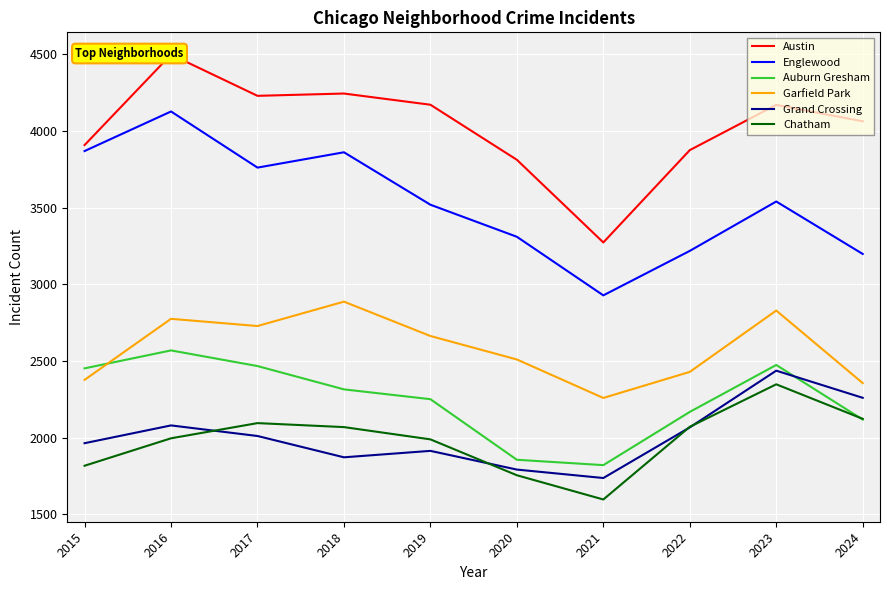

The Englewood series shows 3519 at 2019. True or false?

True